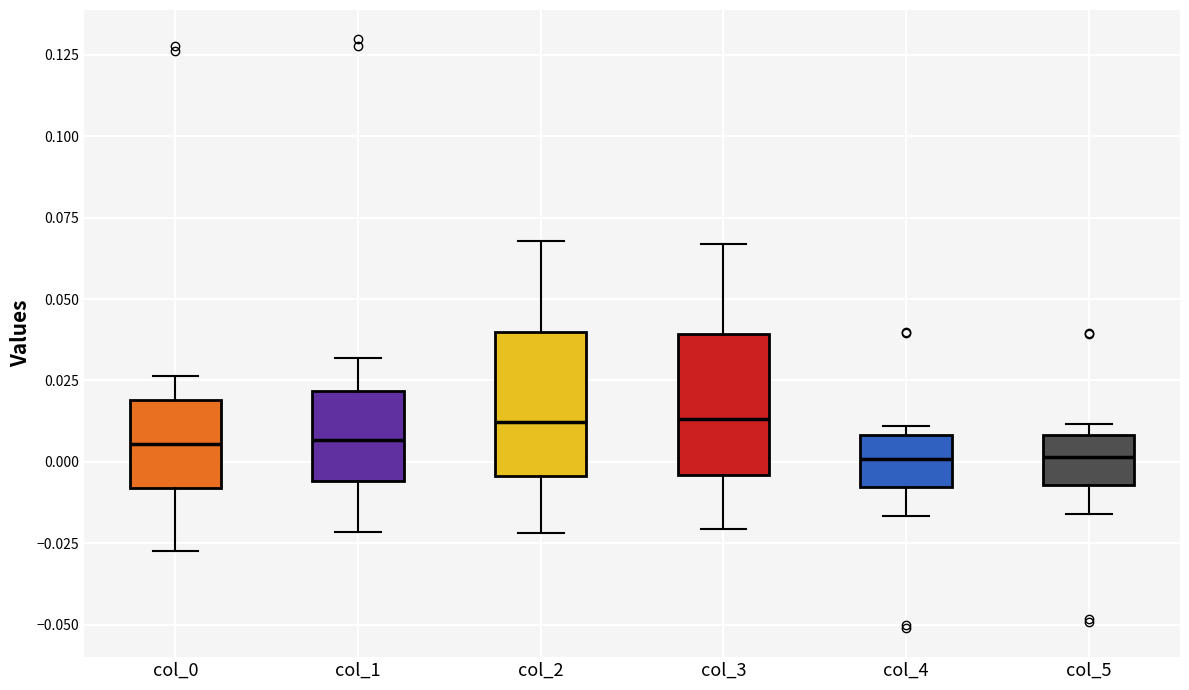

Reading left to right, transcribe this box plot: for each box, give where its median line is, the range the box spans, and where its two whiskers end, as read against the y-axis. The values are not printed on the chart, so give them approximately, as read against the axis.

col_0: median 0.005, box -0.010 to 0.020, whiskers -0.025 to 0.025
col_1: median 0.005, box -0.005 to 0.020, whiskers -0.020 to 0.030
col_2: median 0.010, box -0.005 to 0.040, whiskers -0.020 to 0.070
col_3: median 0.015, box -0.005 to 0.040, whiskers -0.020 to 0.065
col_4: median 0.000, box -0.010 to 0.010, whiskers -0.015 to 0.010 (just above the box's upper edge)
col_5: median 0.000, box -0.005 to 0.010, whiskers -0.015 to 0.010 (just above the box's upper edge)